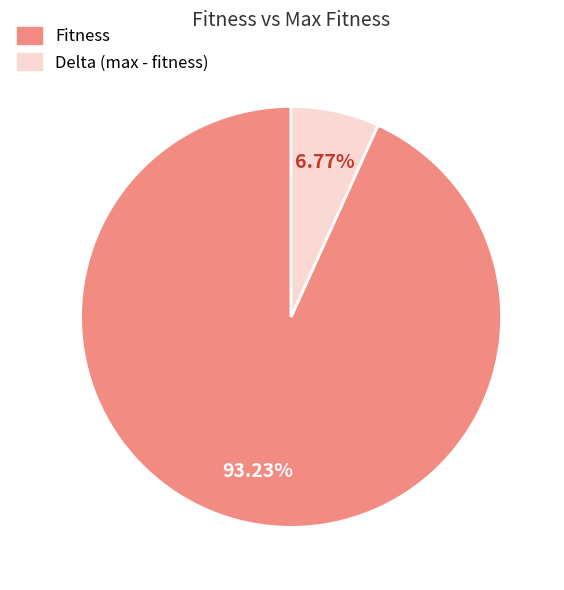

Is there a majority slice in this chart?

Yes